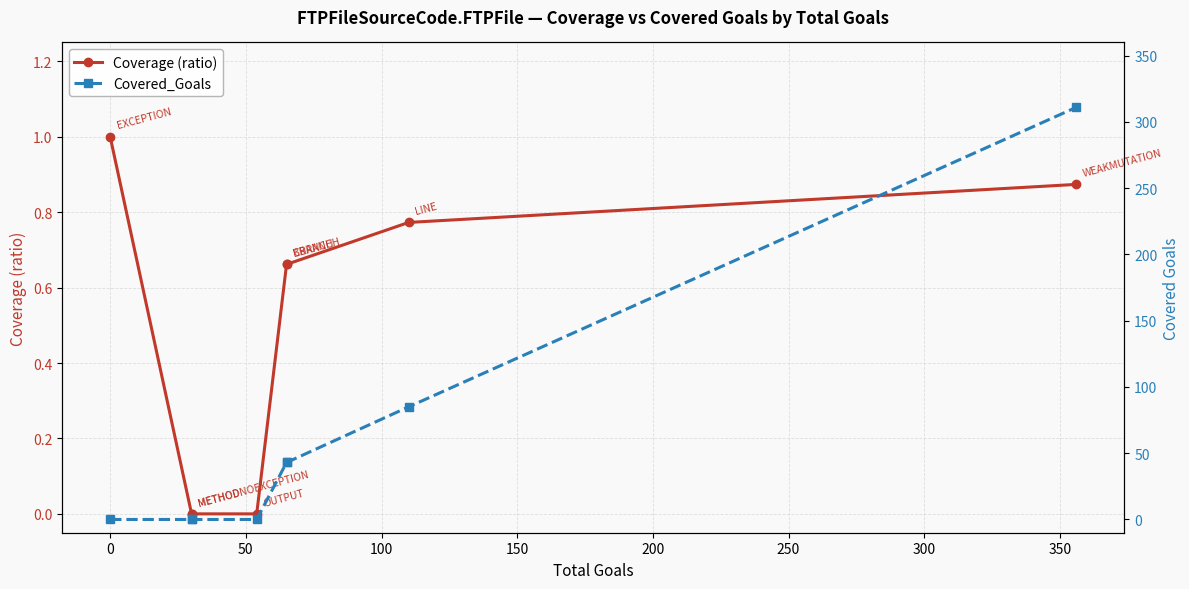

Rank the series at 250 from highest to lowest value.

Covered_Goals, Coverage (ratio)